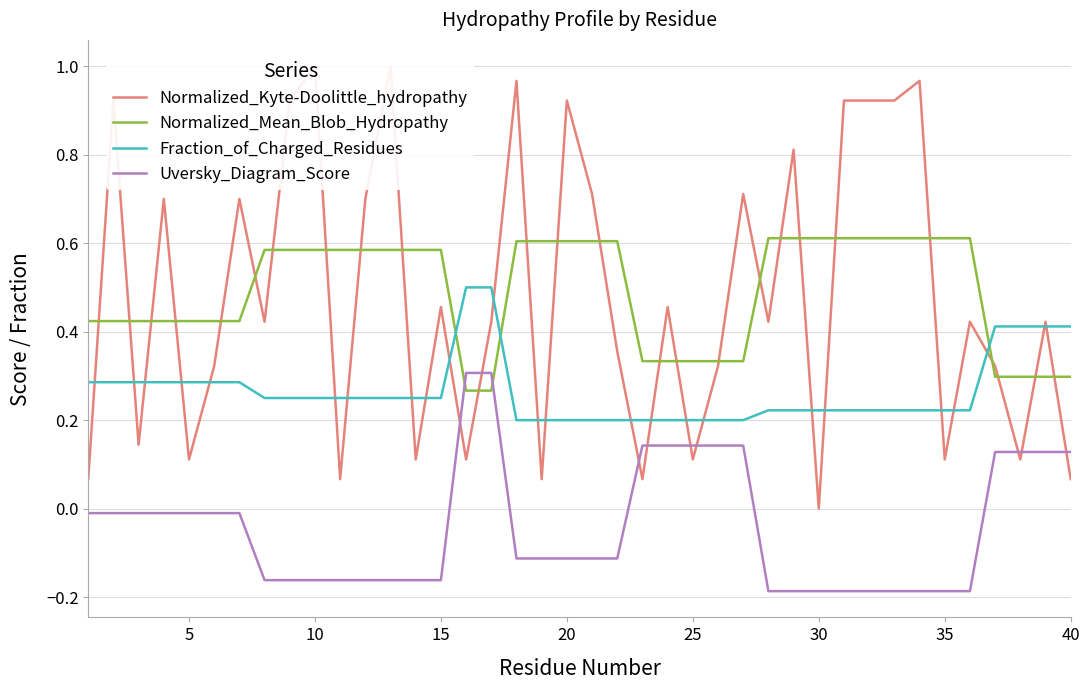

How many distinct data groups are displayed?

4